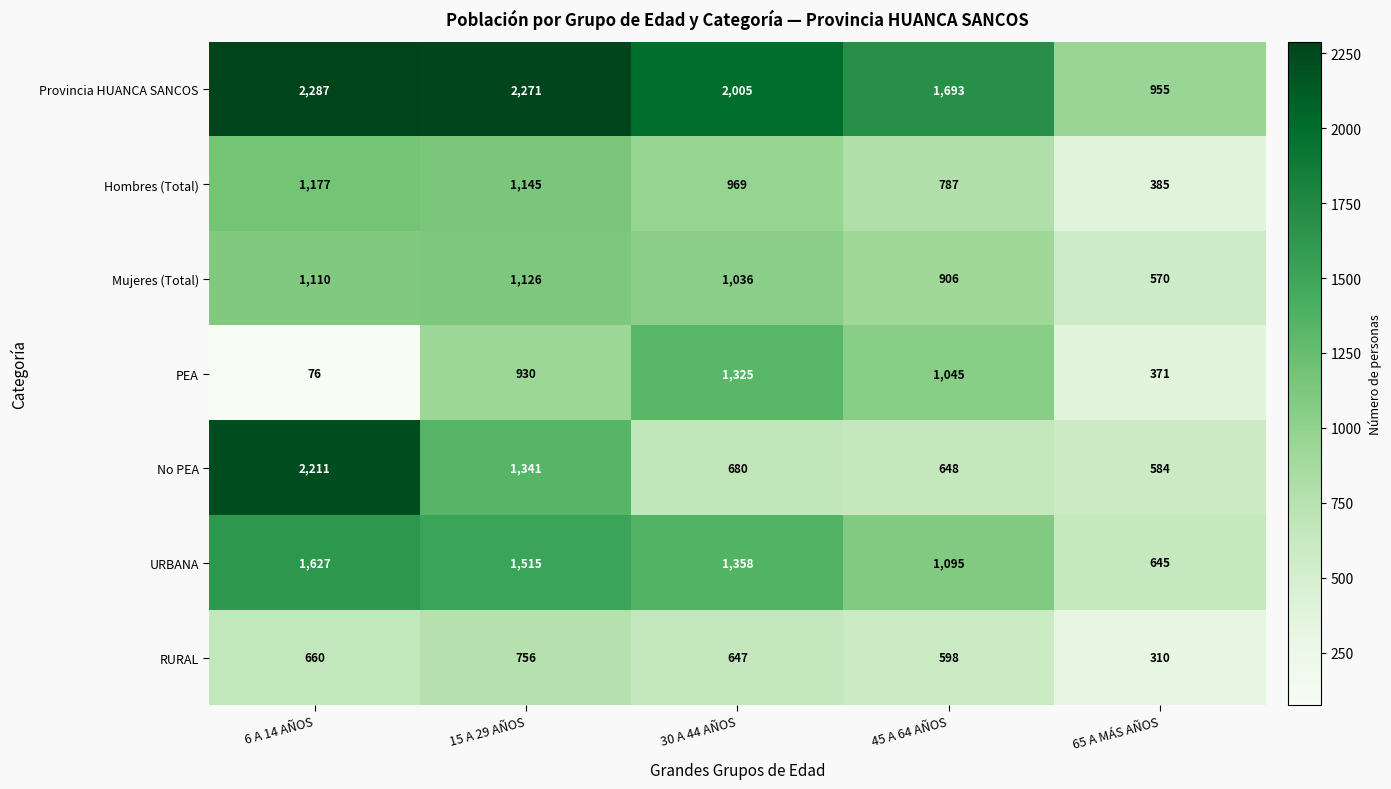

Rank the series at 30 A 44 AÑOS from highest to lowest value.

Provincia HUANCA SANCOS, URBANA, PEA, Mujeres (Total), Hombres (Total), No PEA, RURAL